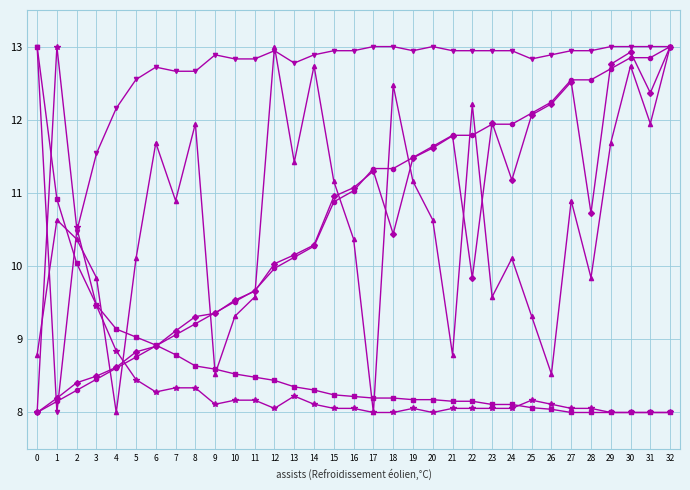

What is the total value across all series at 12?

62.4